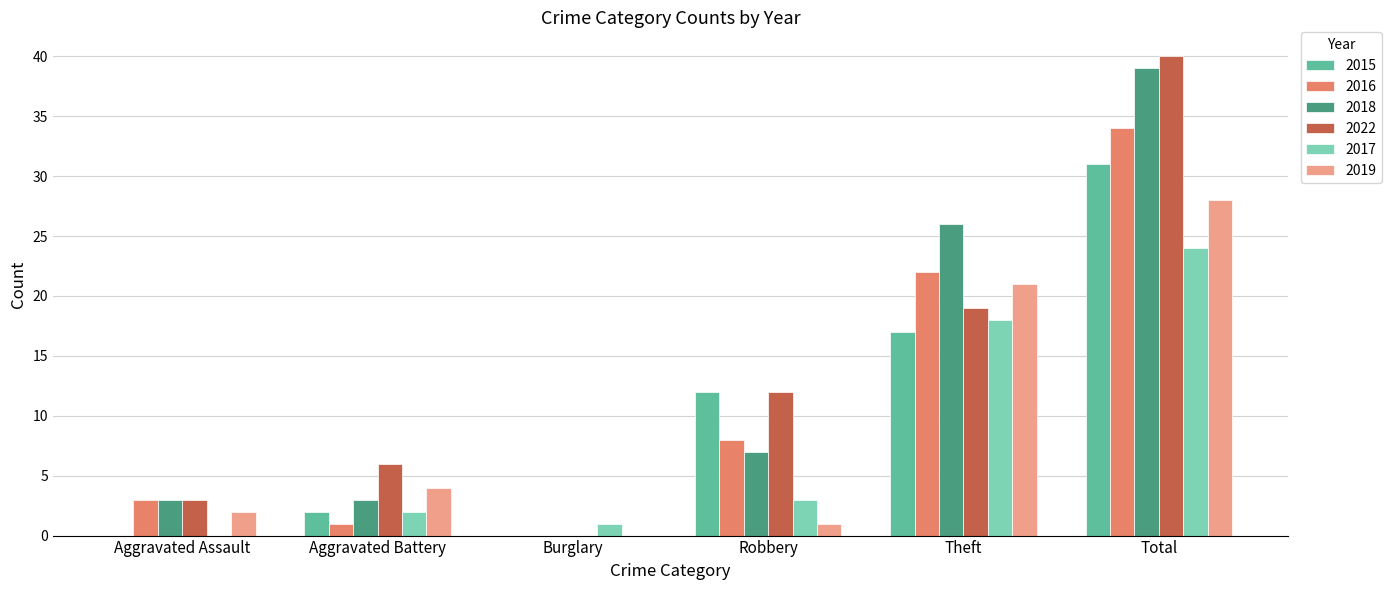

What is the highest value of the 2015 series?

31